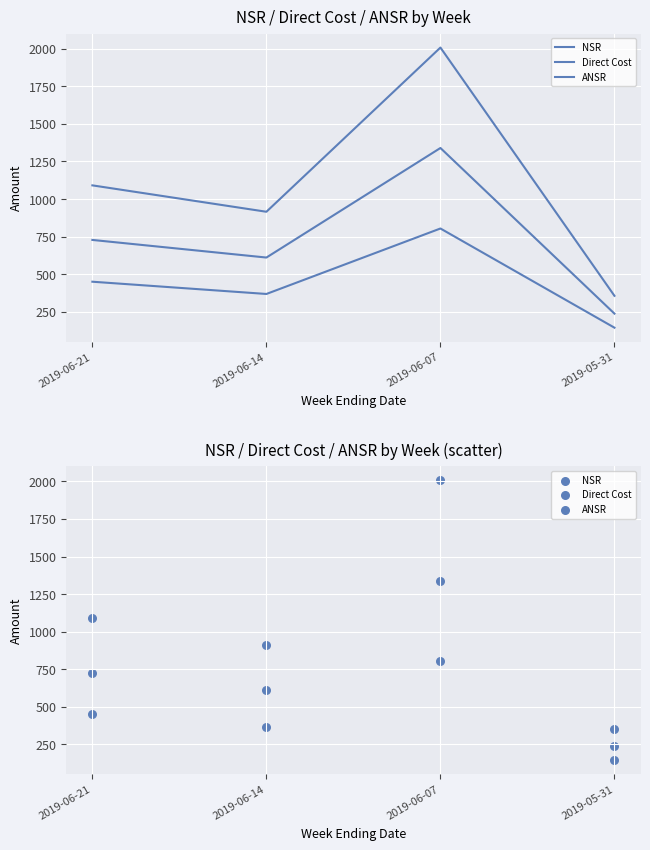

Which series contains the lowest Y value?

Direct Cost